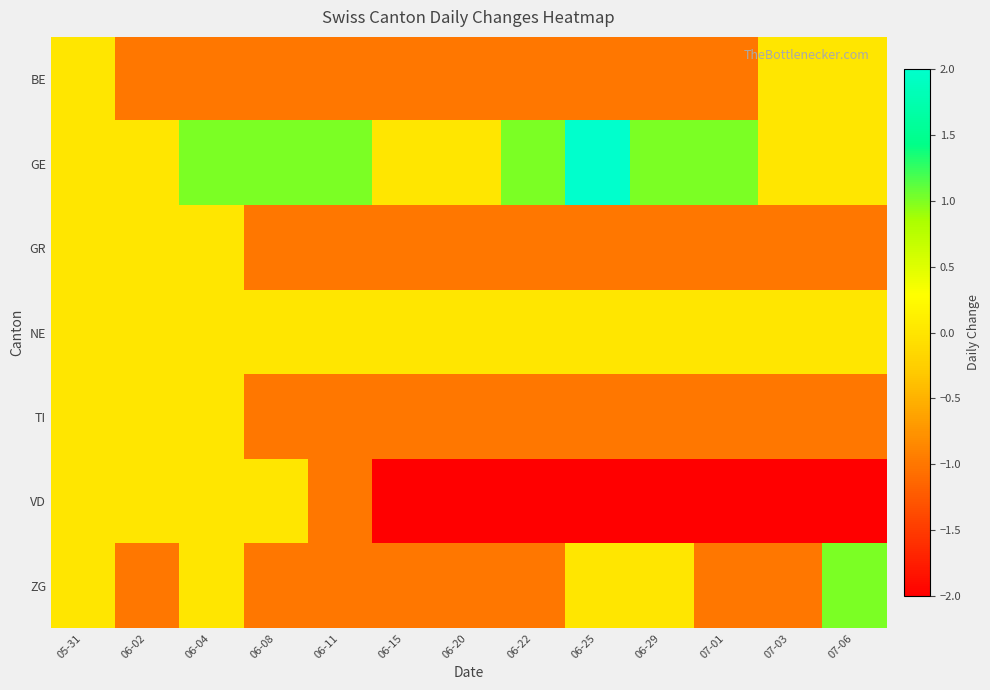

What is the total value across all series at 06-20?

-6